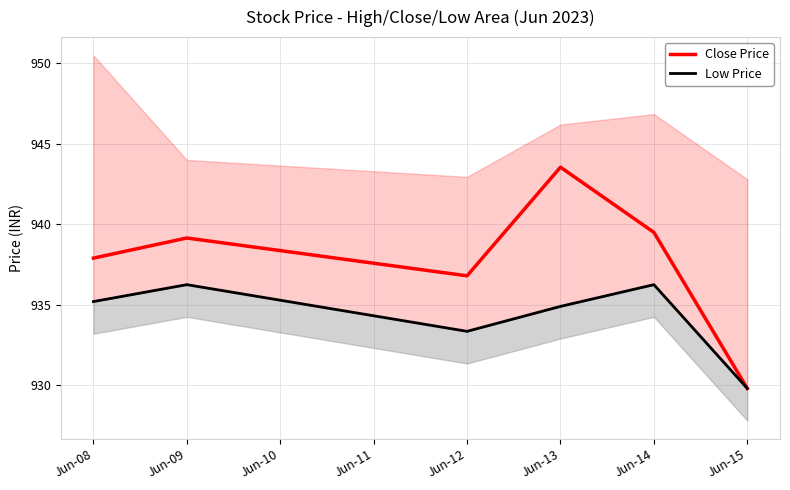

At which label does Low Price first exceed 935?

Jun-08